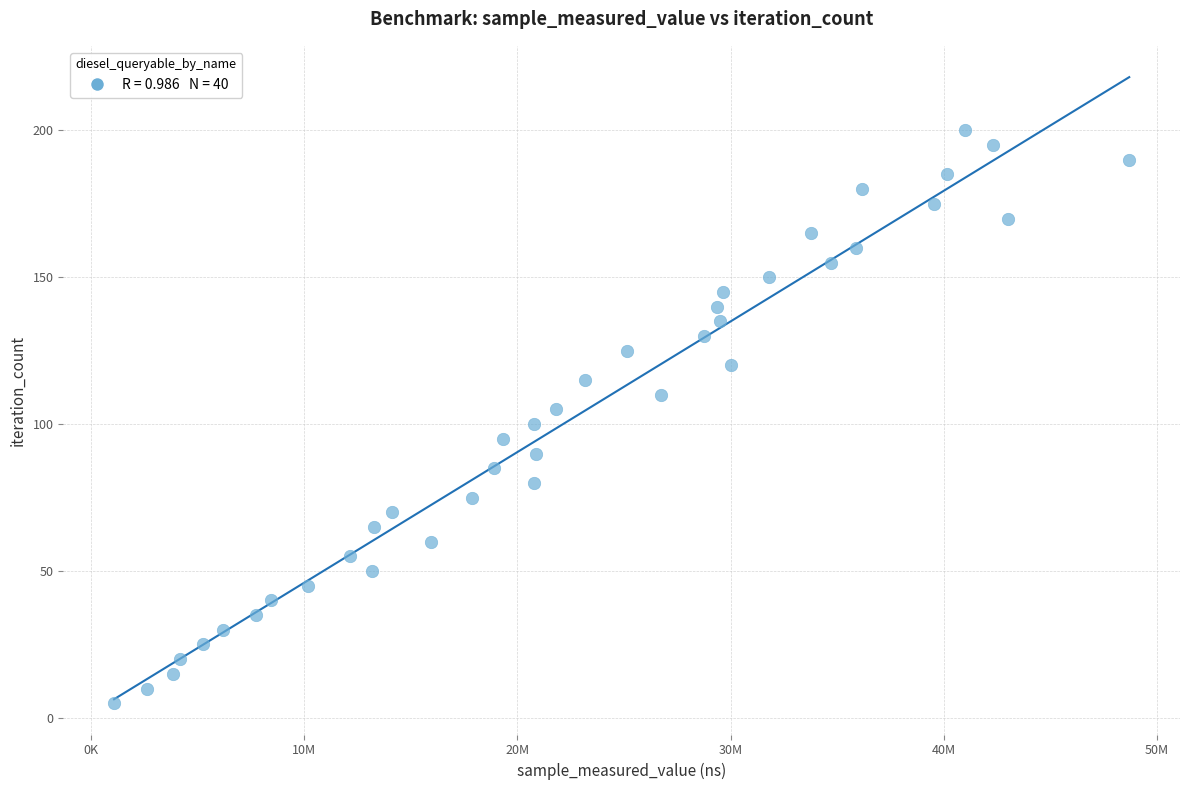

What is the range of Y values (max minus min)?

195